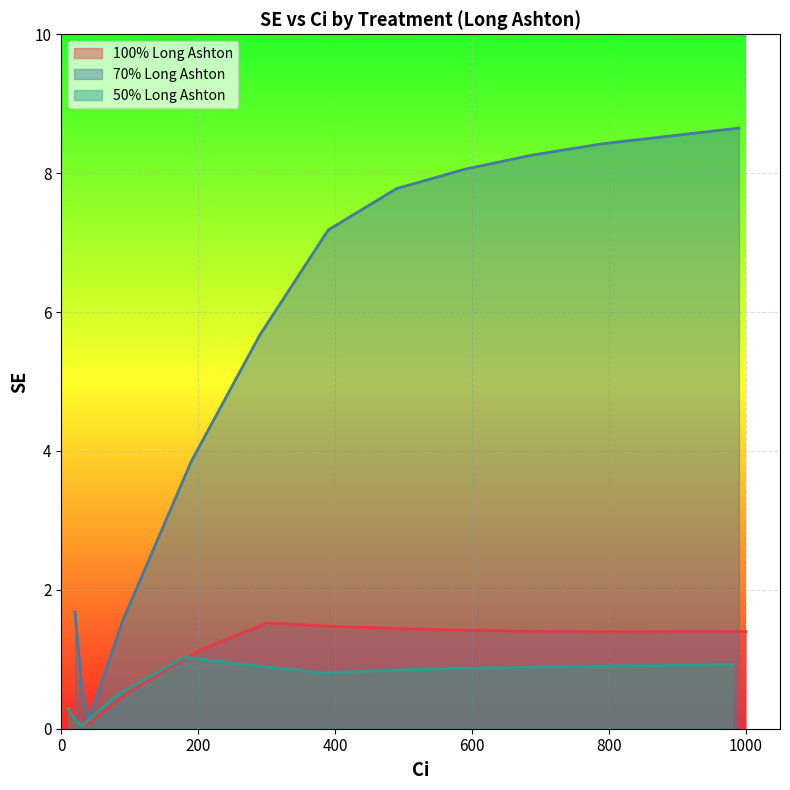

How many values in the 100% Long Ashton series are below 1?

4